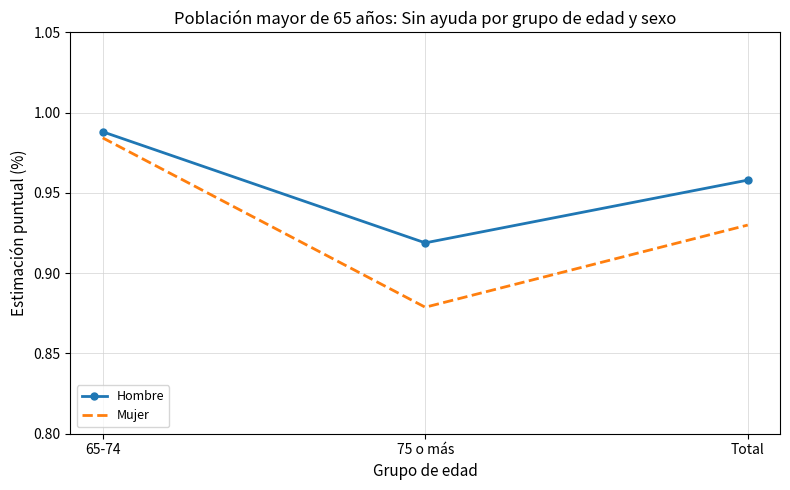

True or false: Mujer has a value of 0.3 at Total.

False